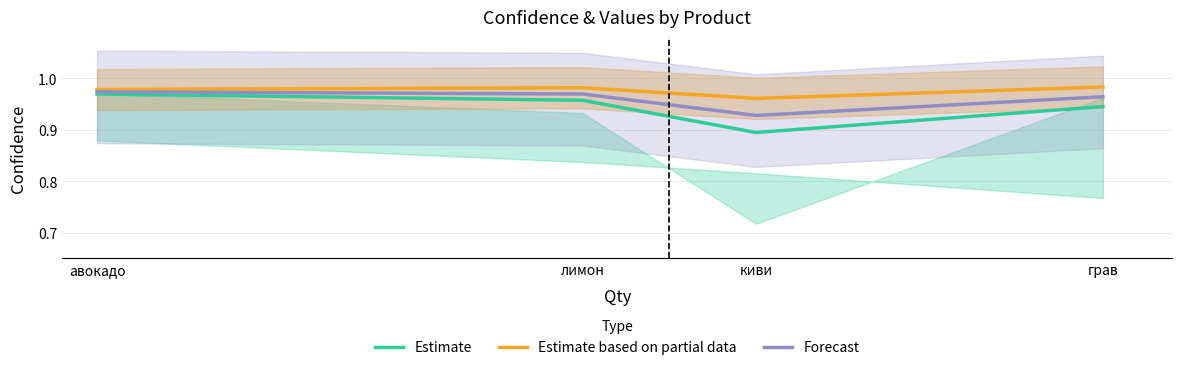

Where is the first local maximum for Estimate based on partial data?

лимон